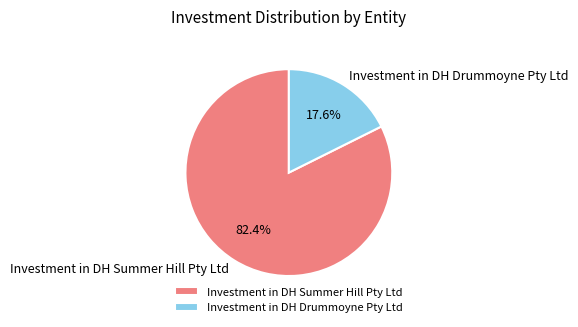

Count the number of slices in the pie.

2